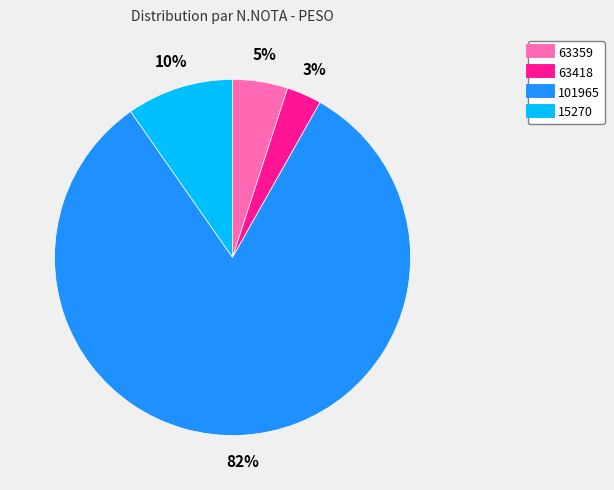

Count the number of slices in the pie.

4